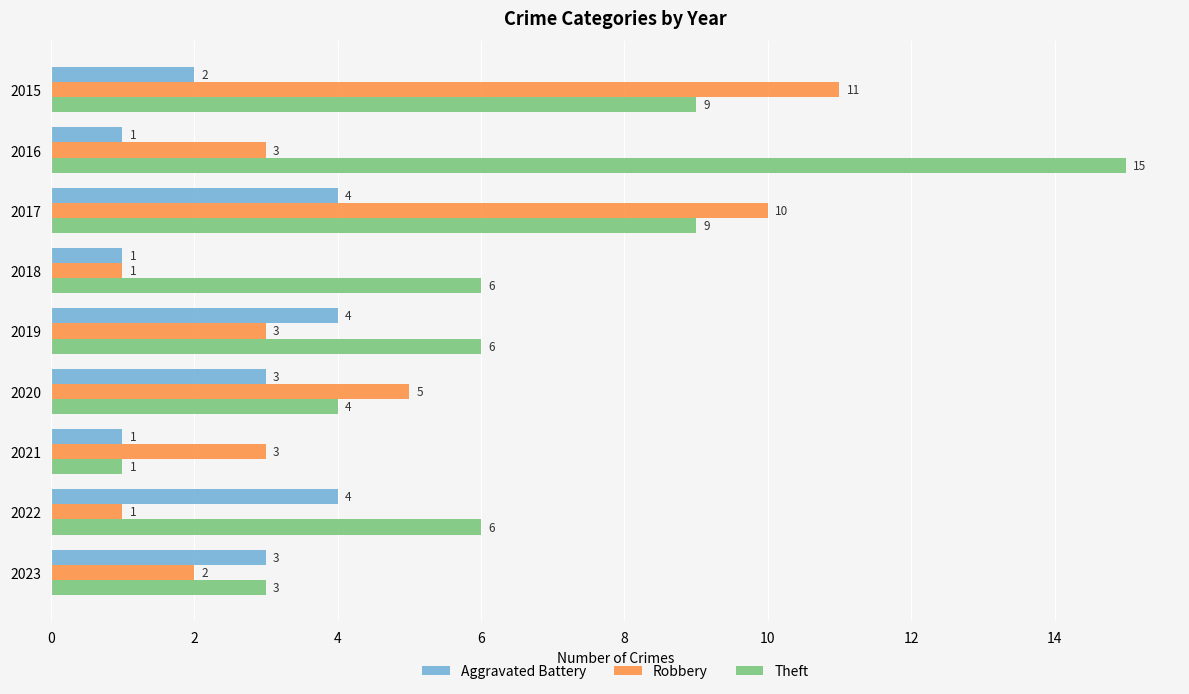

What is the total value across all series at 2017?

23